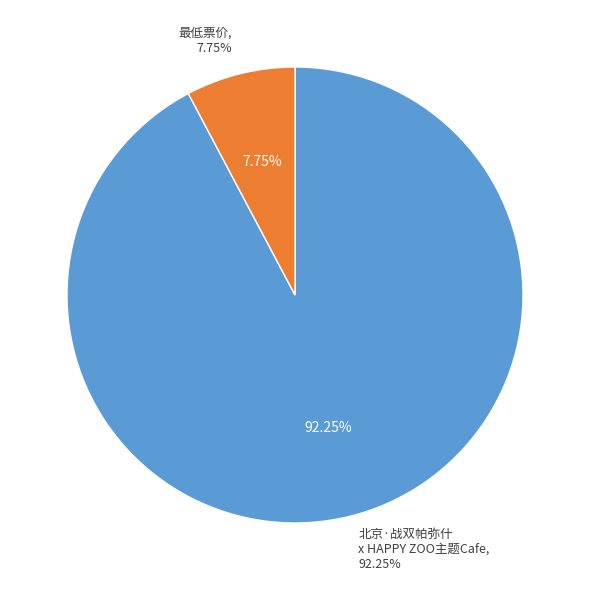

What is the ratio of the value at 北京·战双帕弥什 x HAPPY ZOO主题Cafe to the value at 最低票价?

11.9